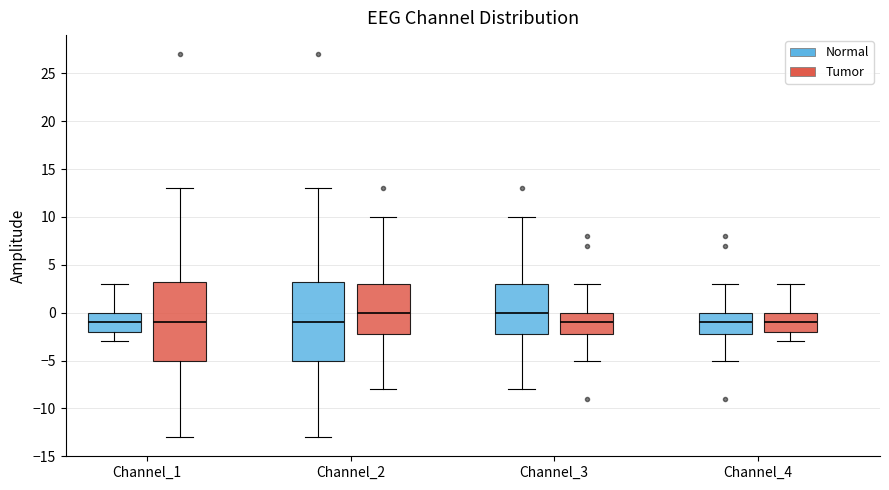

Reading left to right, read every box against the y-axis: the position of its median line, the range the box covers, and the ends of its whiskers. The values are not printed on the chart, so give them approximately, as read against the axis.

Channel_1 (Normal): median -1.0, box -2.0 to 0.0, whiskers -3.0 to 3.0
Channel_1 (Tumor): median -1.0, box -5.0 to 3.5, whiskers -13.0 to 13.0
Channel_2 (Normal): median -1.0, box -5.0 to 3.5, whiskers -13.0 to 13.0
Channel_2 (Tumor): median 0.0, box -2.0 to 3.0, whiskers -8.0 to 10.0
Channel_3 (Normal): median 0.0, box -2.0 to 3.0, whiskers -8.0 to 10.0
Channel_3 (Tumor): median -1.0, box -2.0 to 0.0, whiskers -5.0 to 3.0
Channel_4 (Normal): median -1.0, box -2.0 to 0.0, whiskers -5.0 to 3.0
Channel_4 (Tumor): median -1.0, box -2.0 to 0.0, whiskers -3.0 to 3.0